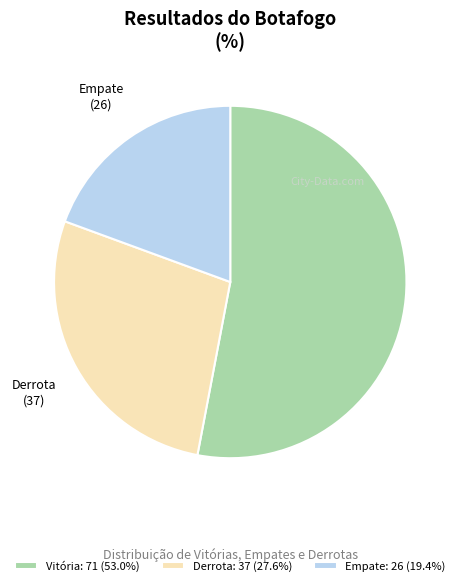

Count the number of slices in the pie.

3